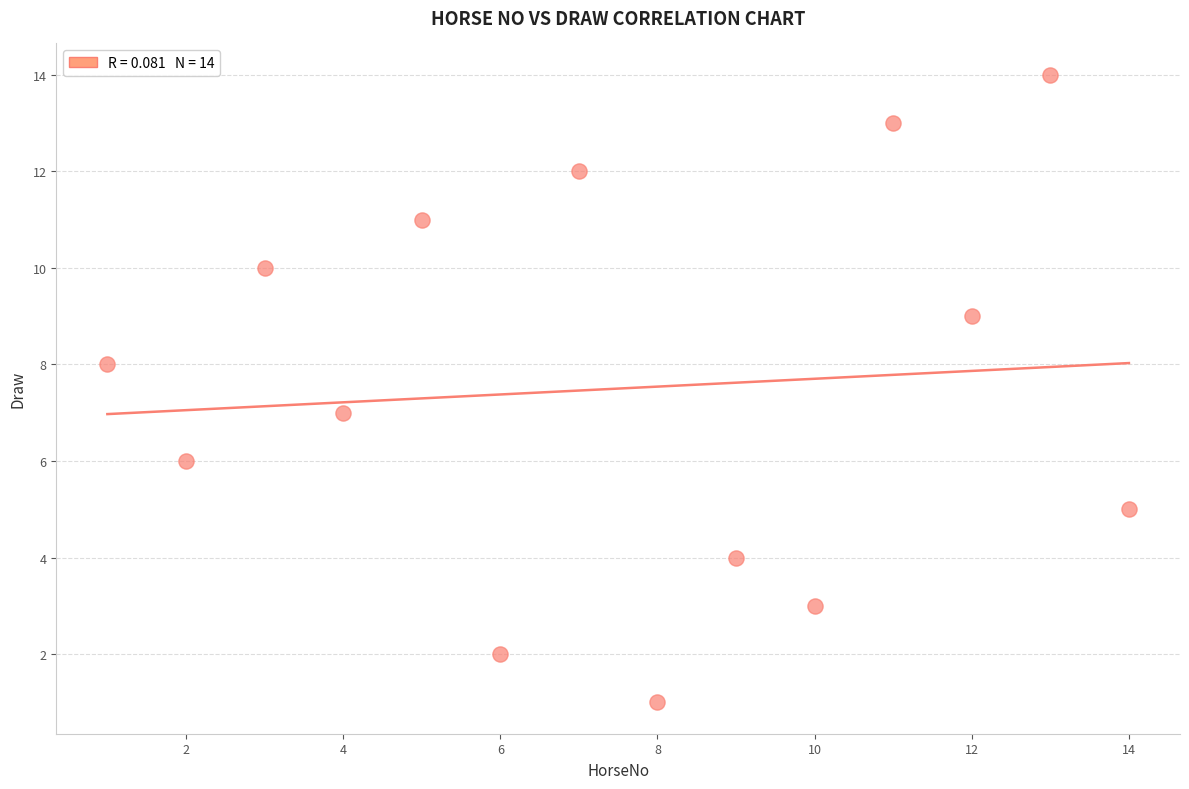

What is the range of X values (max minus min)?

13